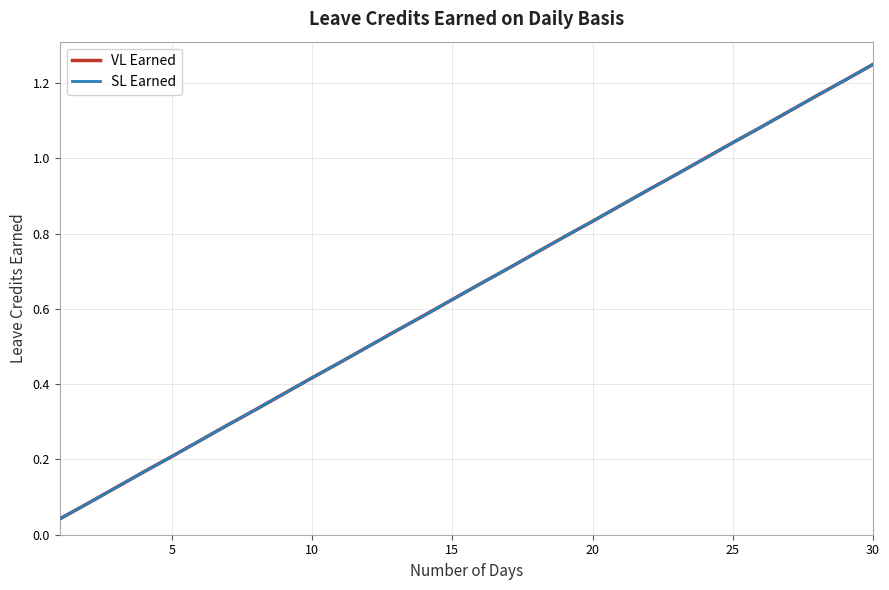

True or false: VL Earned and SL Earned intersect in this chart.

False